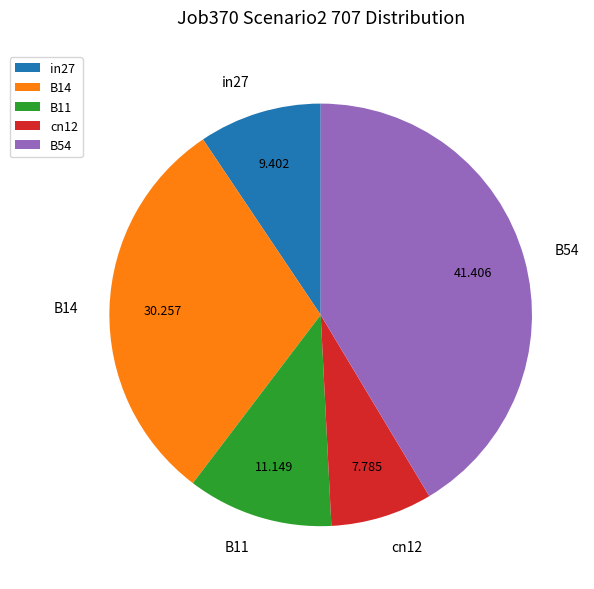

Is the sum of B11 and in27 greater than half?

No